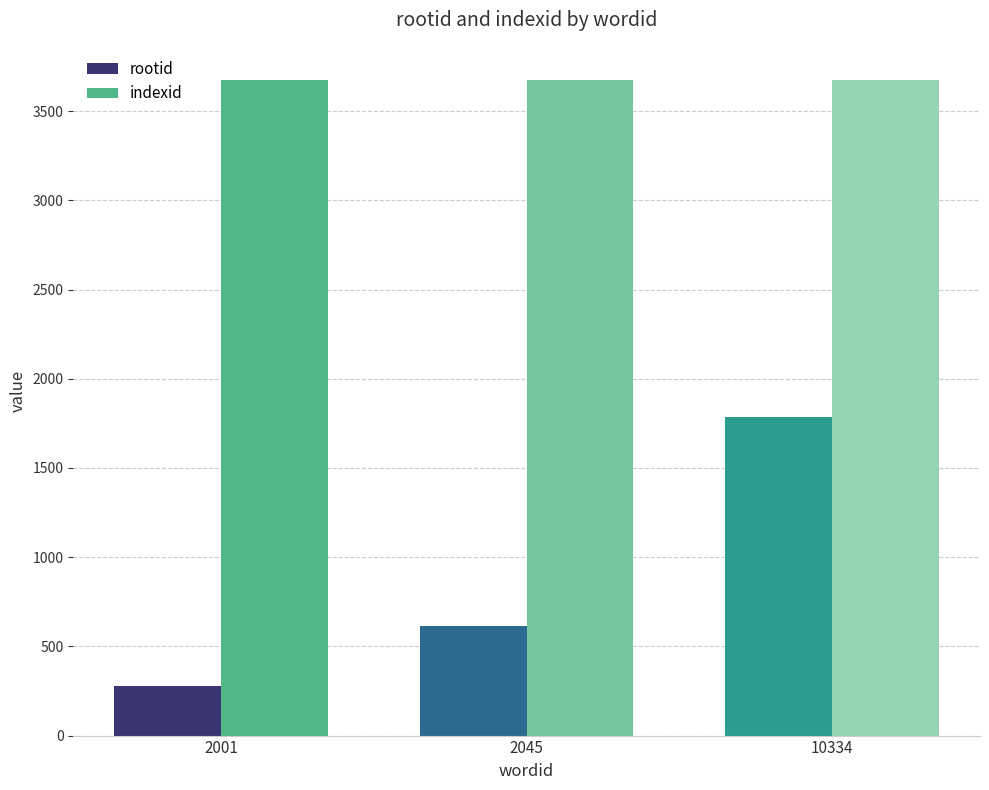

Which series has the largest total across all categories?

indexid